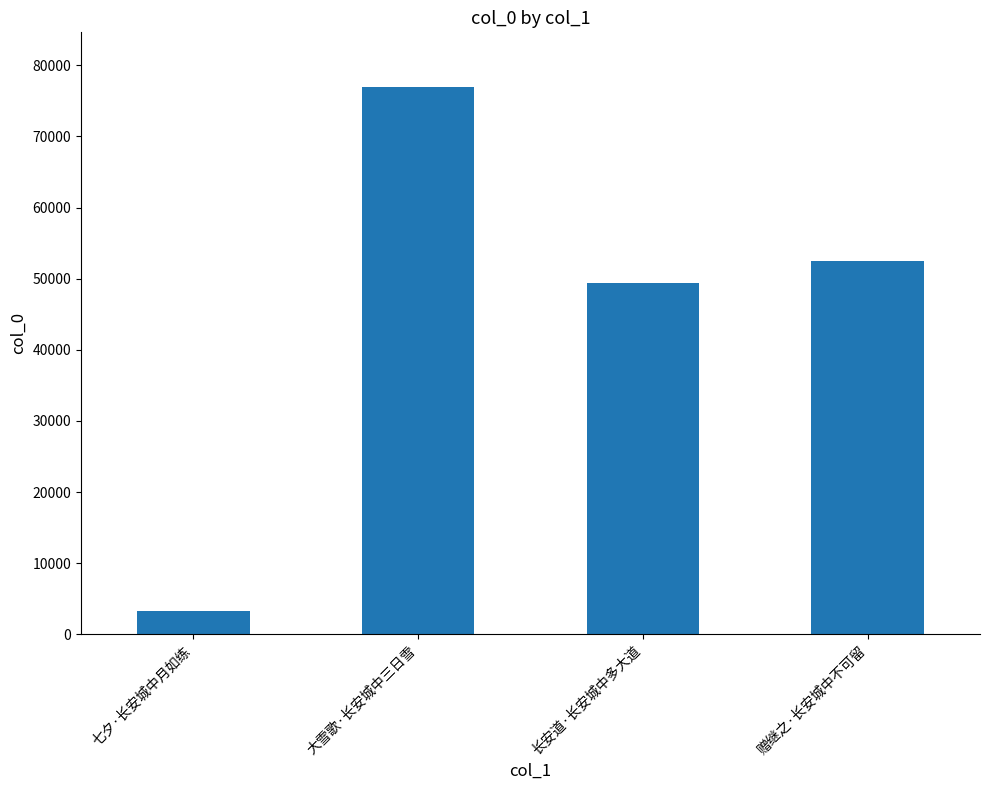

How many bars are there in total?

4